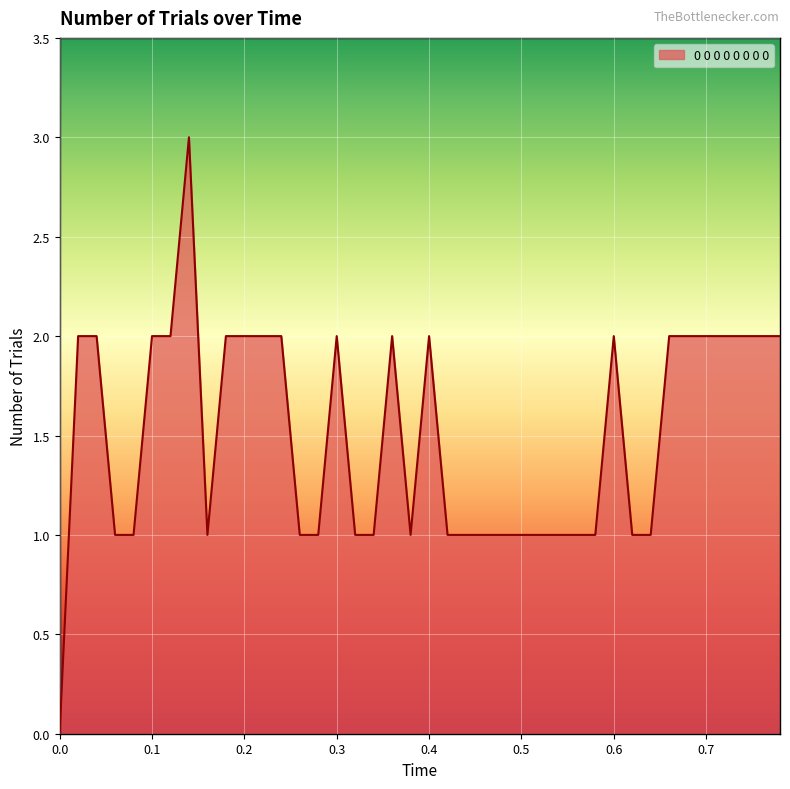

What is the difference between the maximum and minimum values?

3